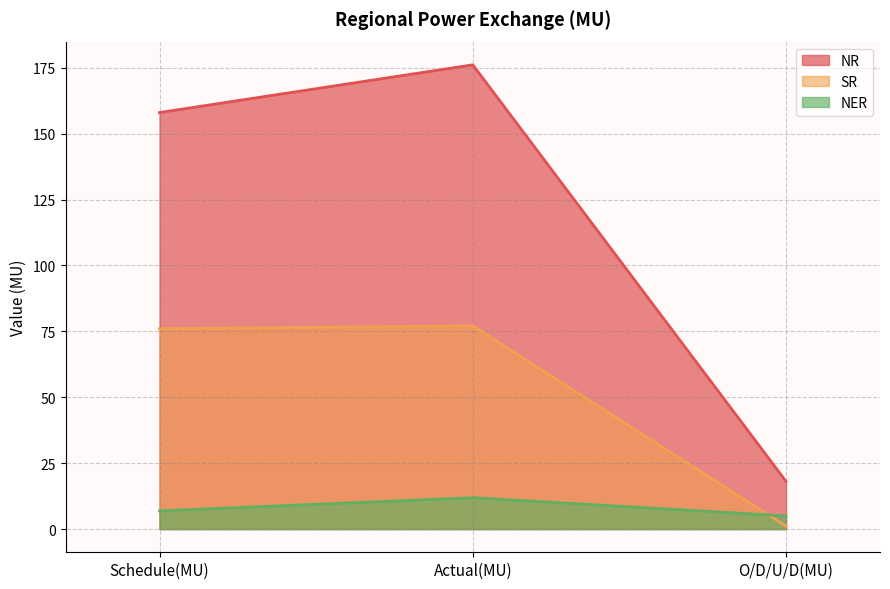

Reading left to right, transcribe all the data shown in this chart.

NR: Schedule(MU)=158.0	Actual(MU)=176.1	O/D/U/D(MU)=18.1
SR: Schedule(MU)=76.0	Actual(MU)=77.1	O/D/U/D(MU)=1.1
NER: Schedule(MU)=6.9	Actual(MU)=11.9	O/D/U/D(MU)=5.0